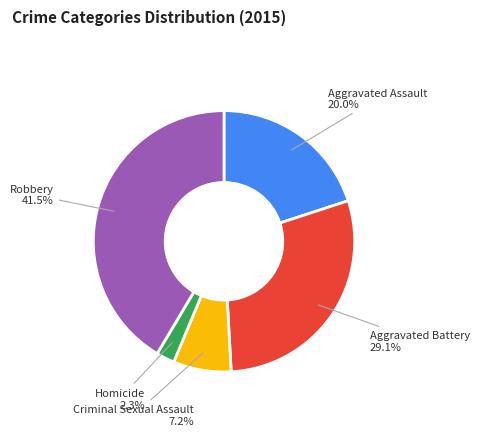

Is there a majority slice in this chart?

No